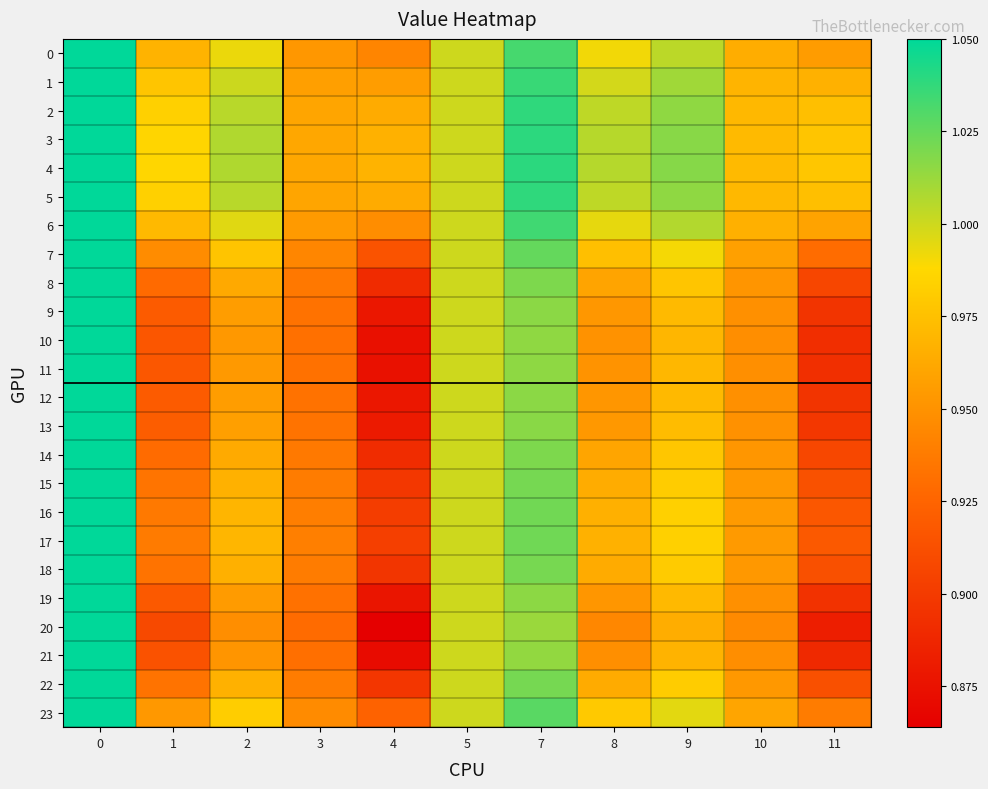

How many data points does each series have?

11